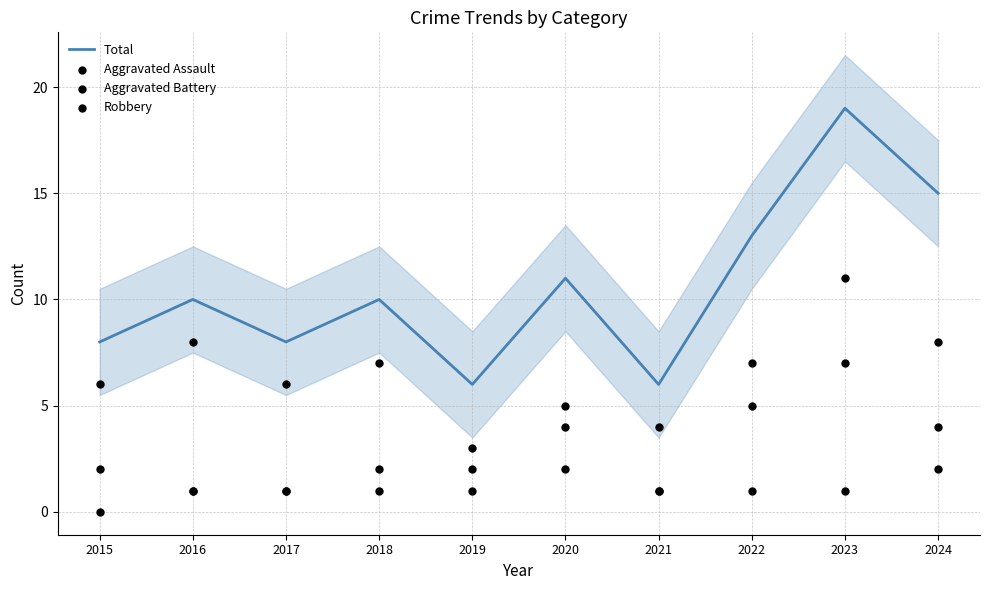

Is the value of Total at 2015 greater than the value of Robbery at 2018?

Yes